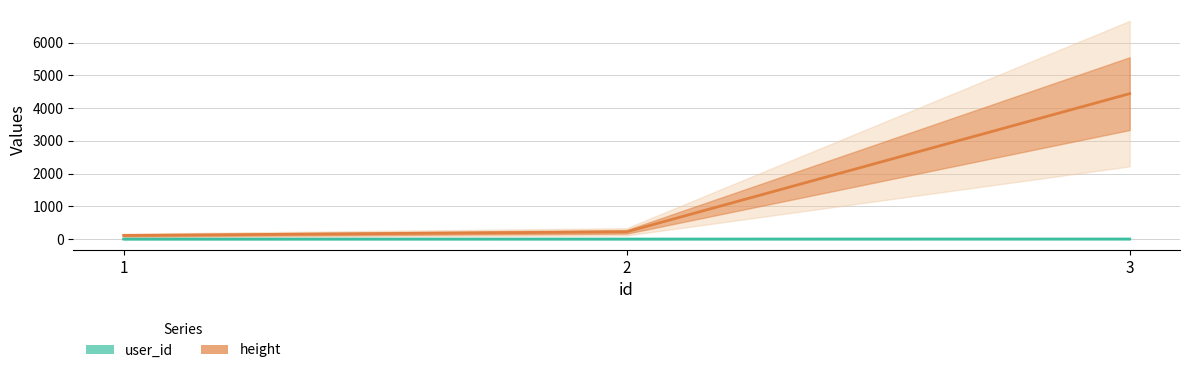

Between 3 and 2, which is larger?

3